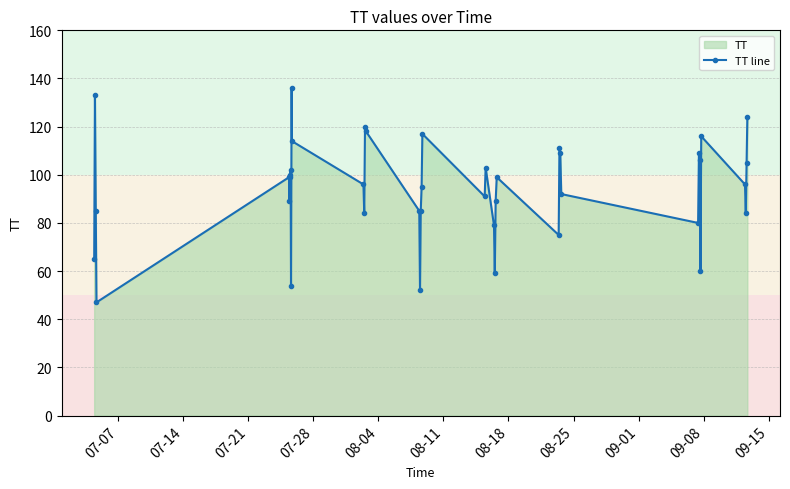

What is the maximum value shown in the chart?

136